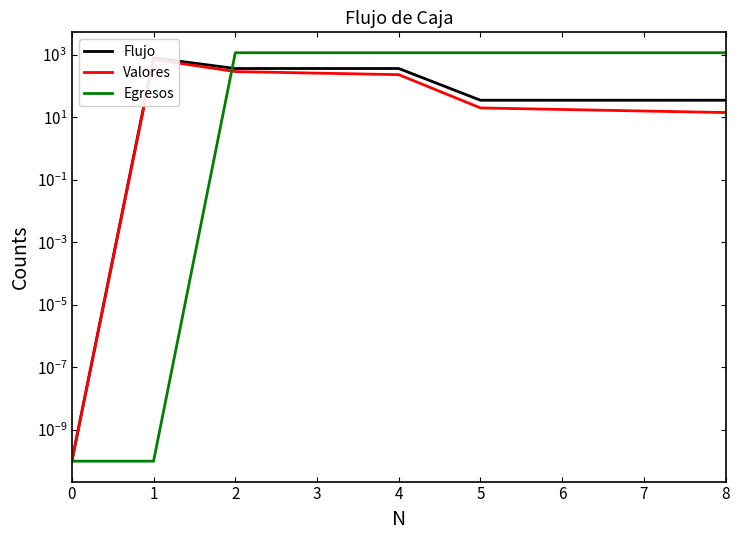

How many lines are shown in the chart?

3